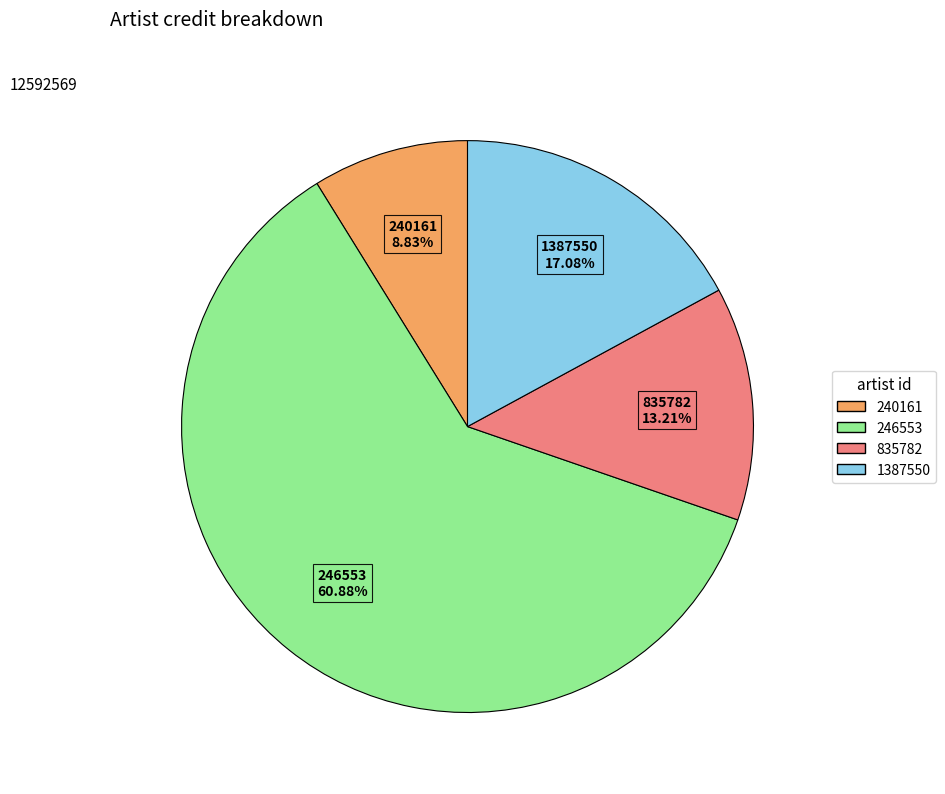

Does any single category account for the majority?

Yes